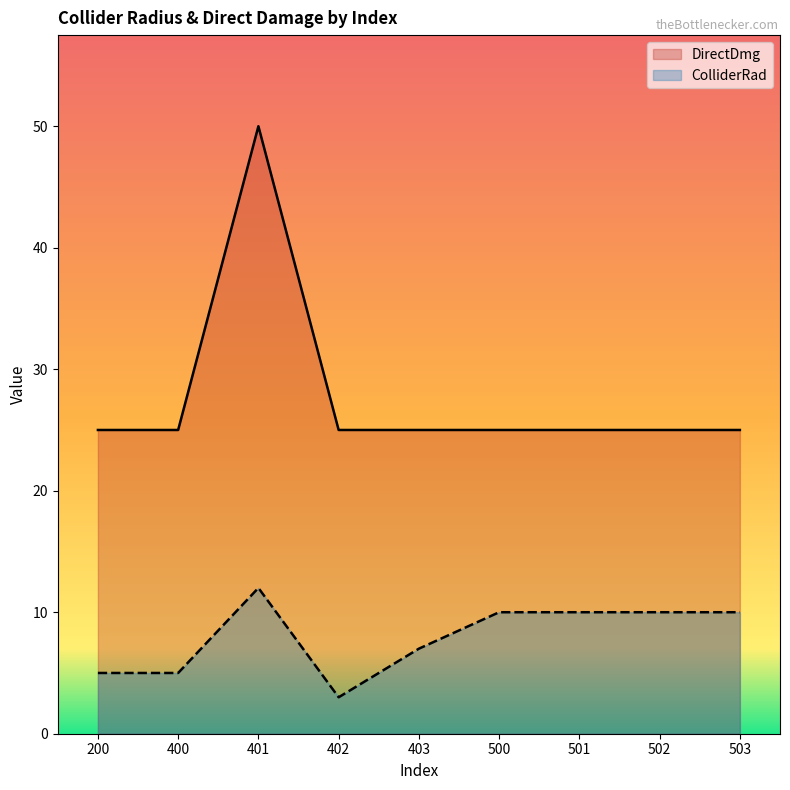

How many lines are shown in the chart?

2